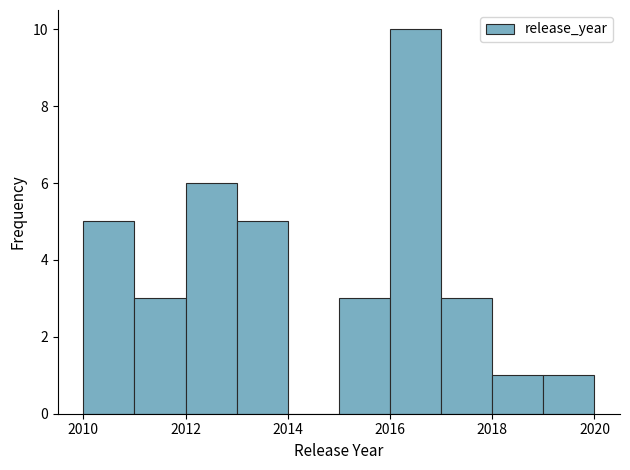

Reading left to right, list every bar in this chart as the range it spans on the x-axis followed by its height. The values are not printed on the chart, so give them approximately, as read against the axis.

2010 to 2011: 5
2011 to 2012: 3
2012 to 2013: 6
2013 to 2014: 5
2014 to 2015: 0
2015 to 2016: 3
2016 to 2017: 10
2017 to 2018: 3
2018 to 2019: 1
2019 to 2020: 1